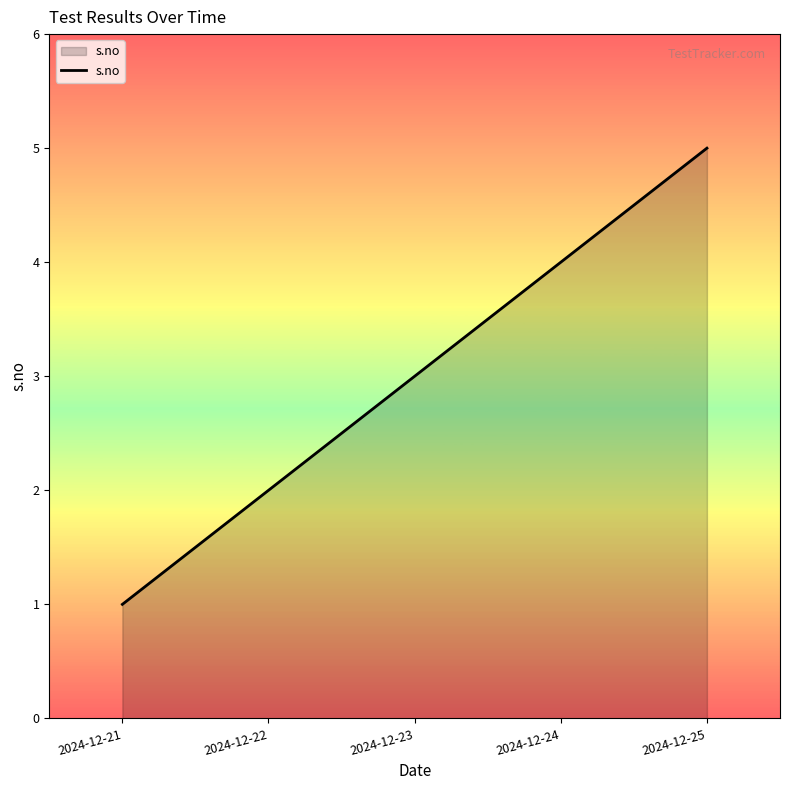

The chart shows a value of 3 at 2024-12-22. True or false?

False